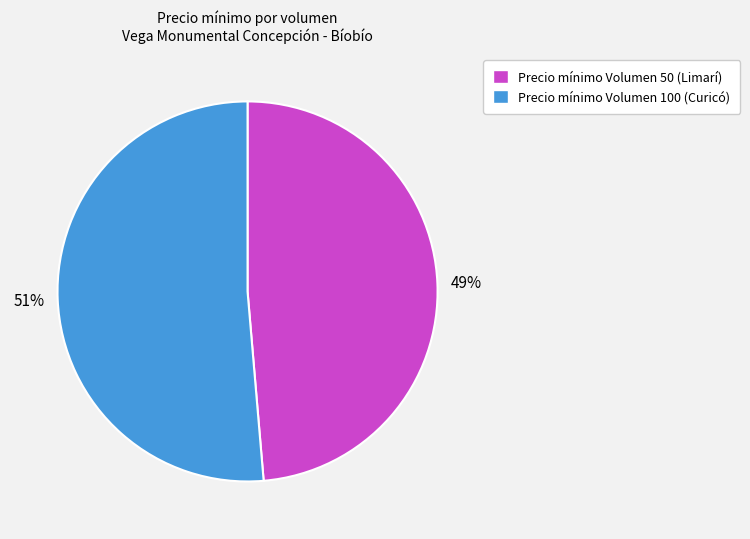

Which slice is the smallest?

Precio mínimo Volumen 50 (Limarí)